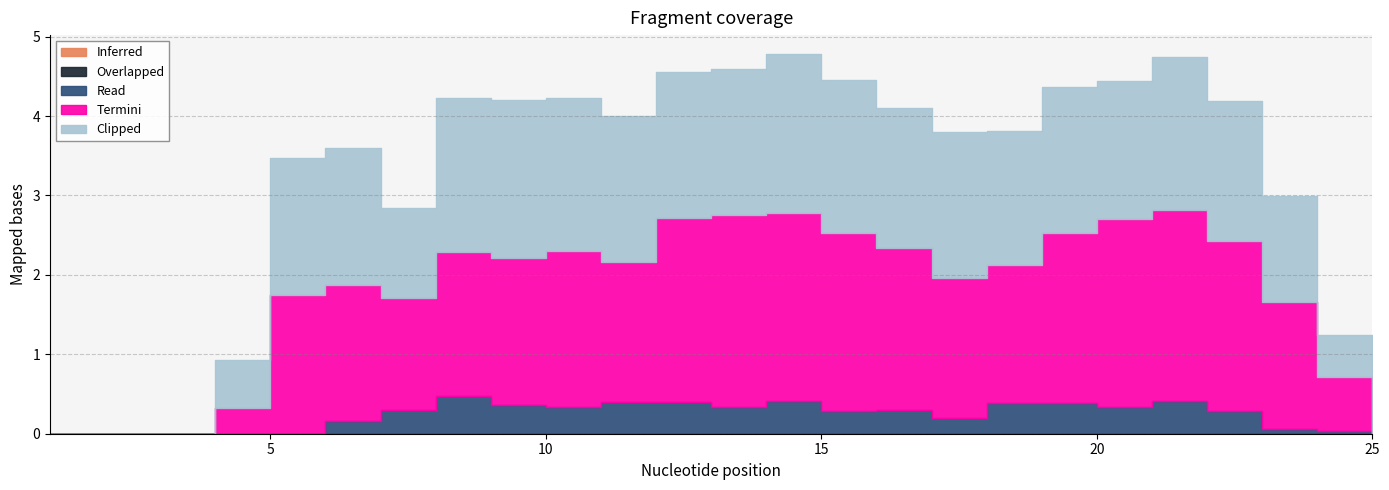

True or false: Termini has more than 1 interior local peaks.

True